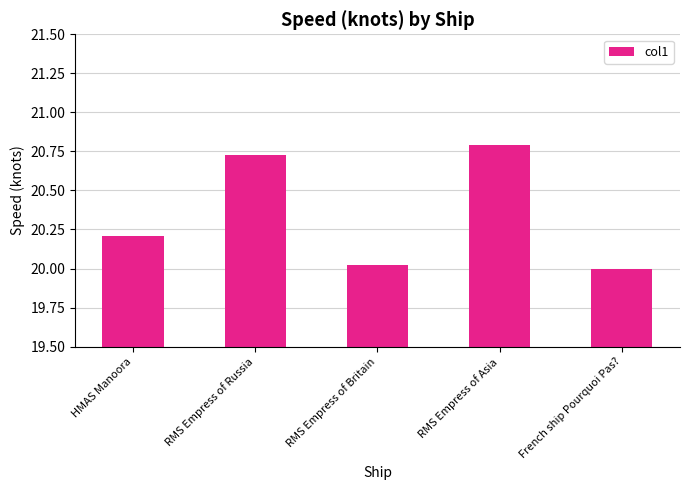

The chart shows a value of 20.2 at HMAS Manoora. True or false?

True